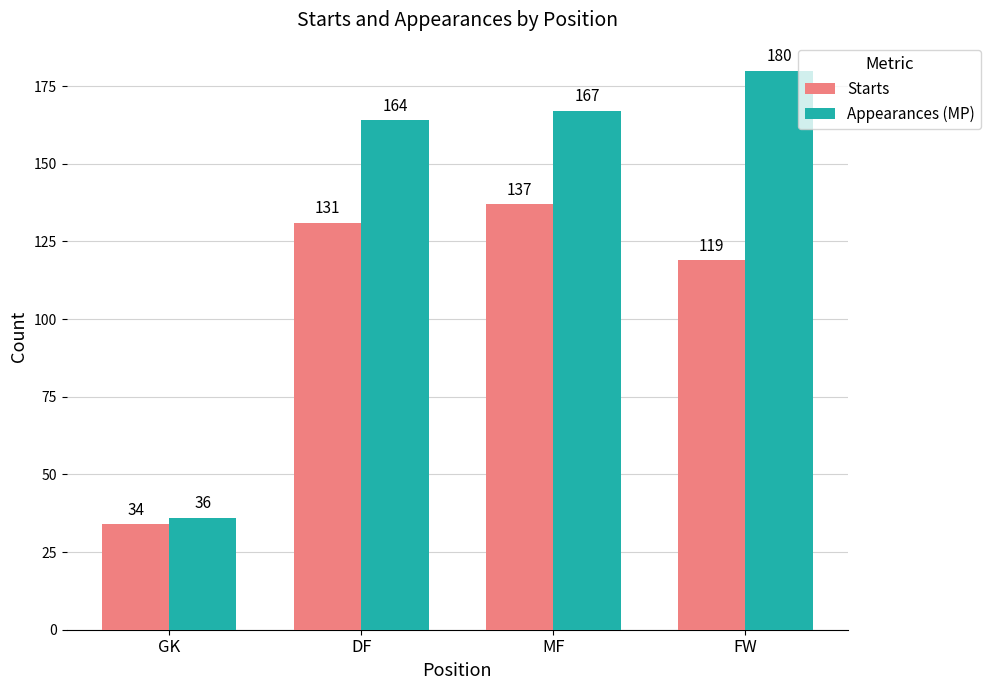

At FW, list the series in order from smallest to largest.

Starts, Appearances (MP)